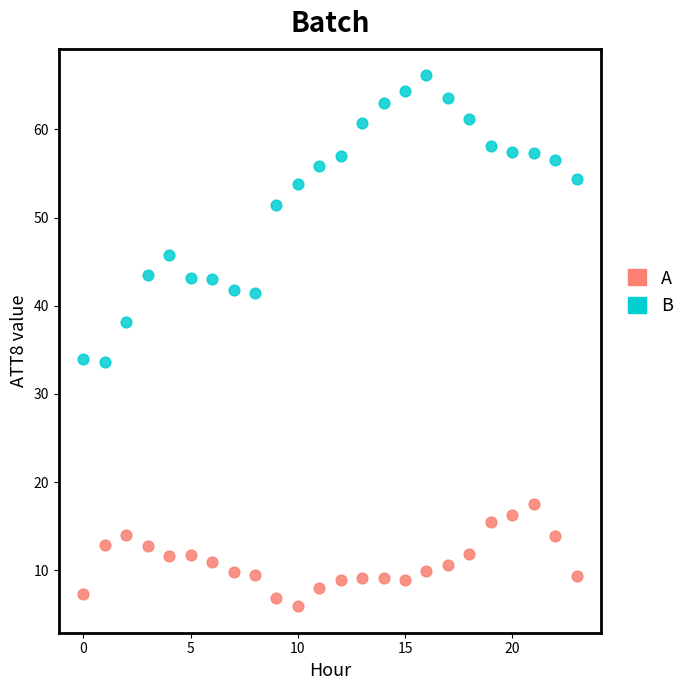

What are all the series names shown in the legend?

A, B